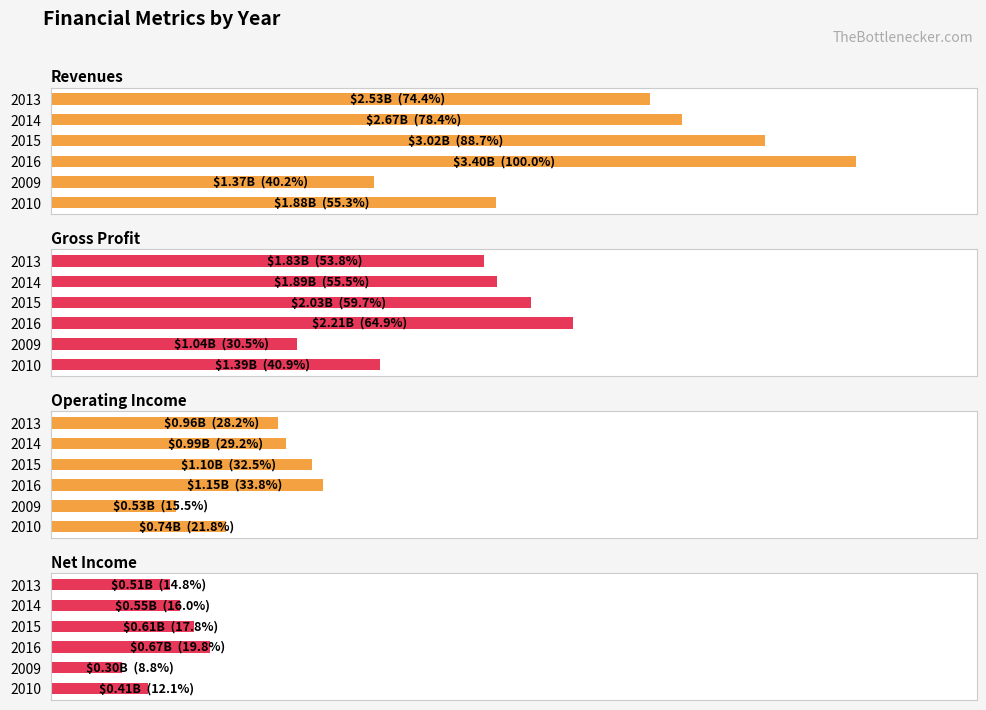

Rank the series by their maximum value, from highest to lowest.

Revenues, Gross Profit, Operating Income, Net Income